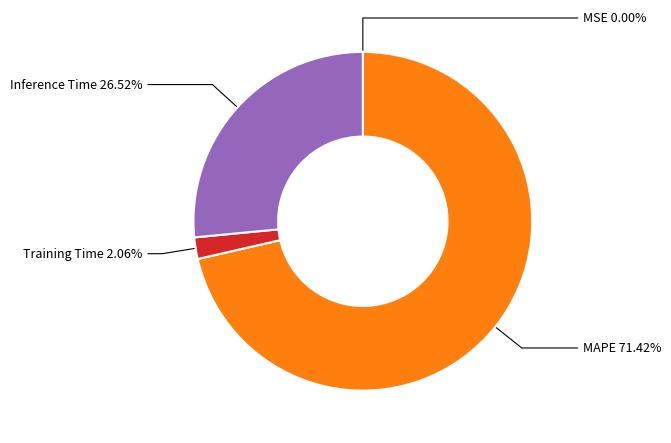

Do MAPE and Inference Time together represent more than half of the pie?

Yes